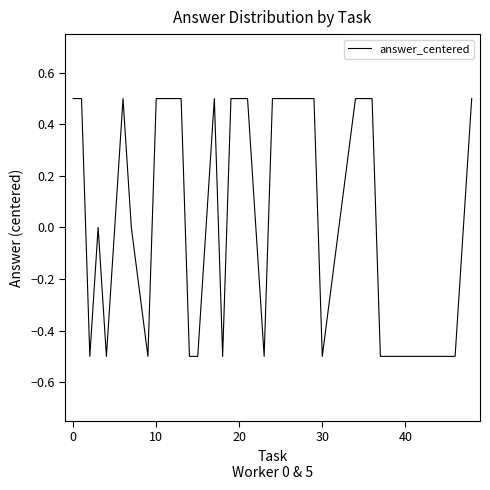

What is the difference between the maximum and minimum values?

1.0